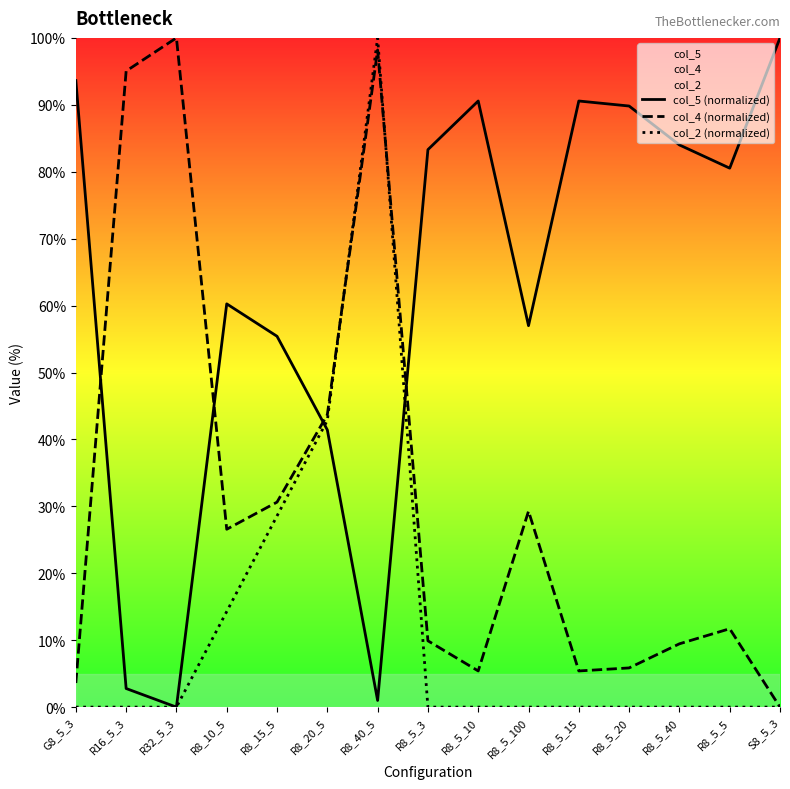

What is the difference between the highest and lowest values at R8_20_5?

2.3